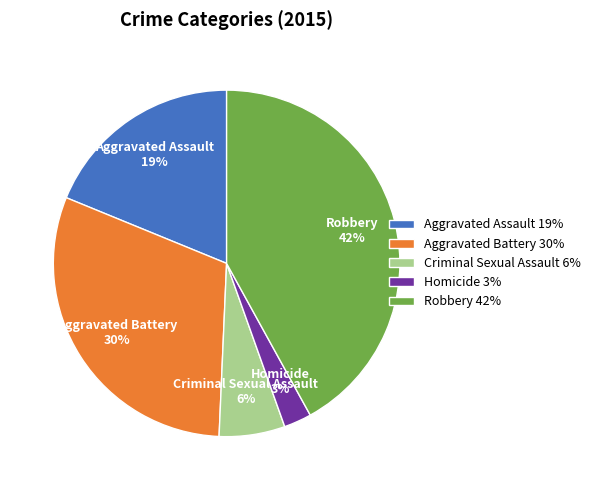

Which has a higher value, Homicide or Criminal Sexual Assault?

Criminal Sexual Assault